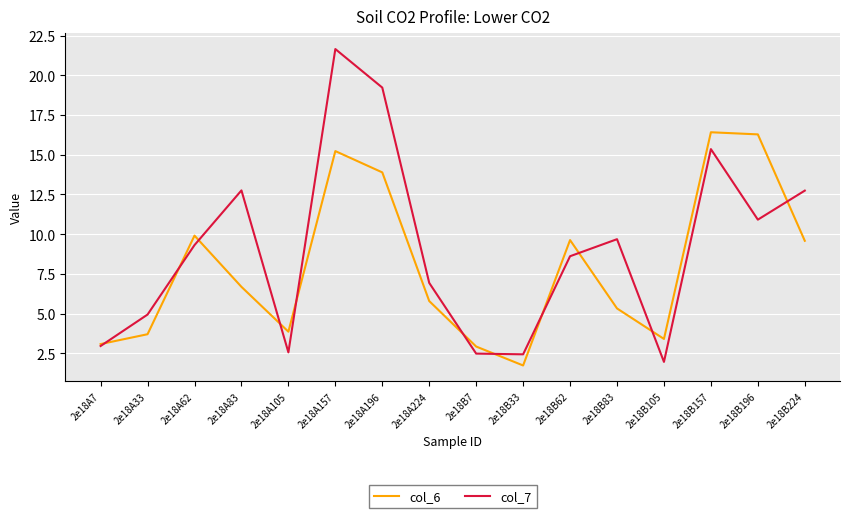

Read the col_7 value at 2e18B33.

2.4